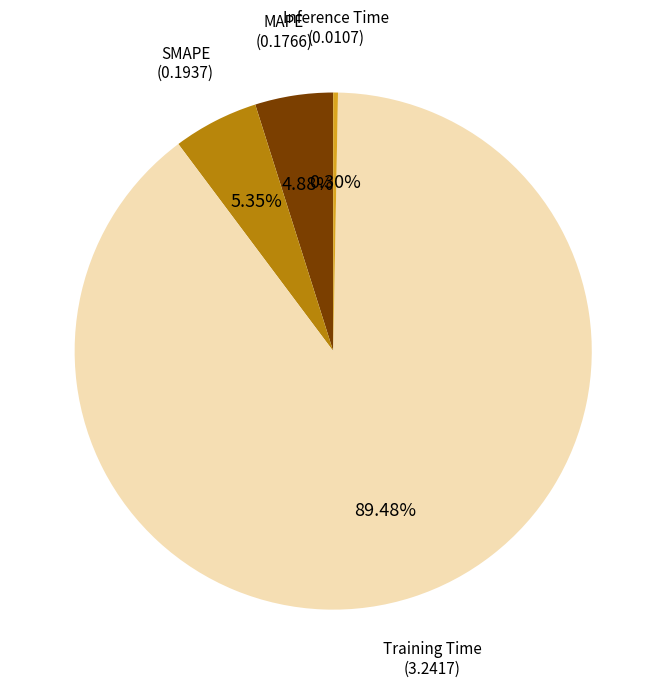

Is there any slice that represents more than half of the pie?

Yes